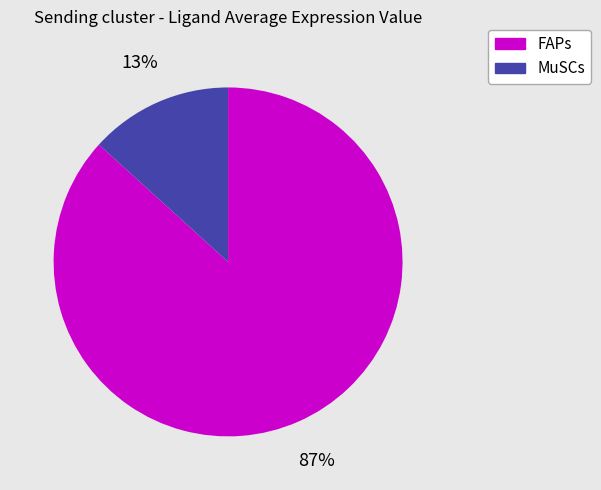

Which has a higher value, FAPs or MuSCs?

FAPs